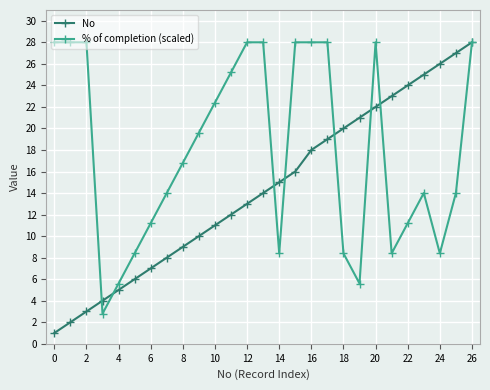

What is the value of the No point at the 15th from the left?

15.0